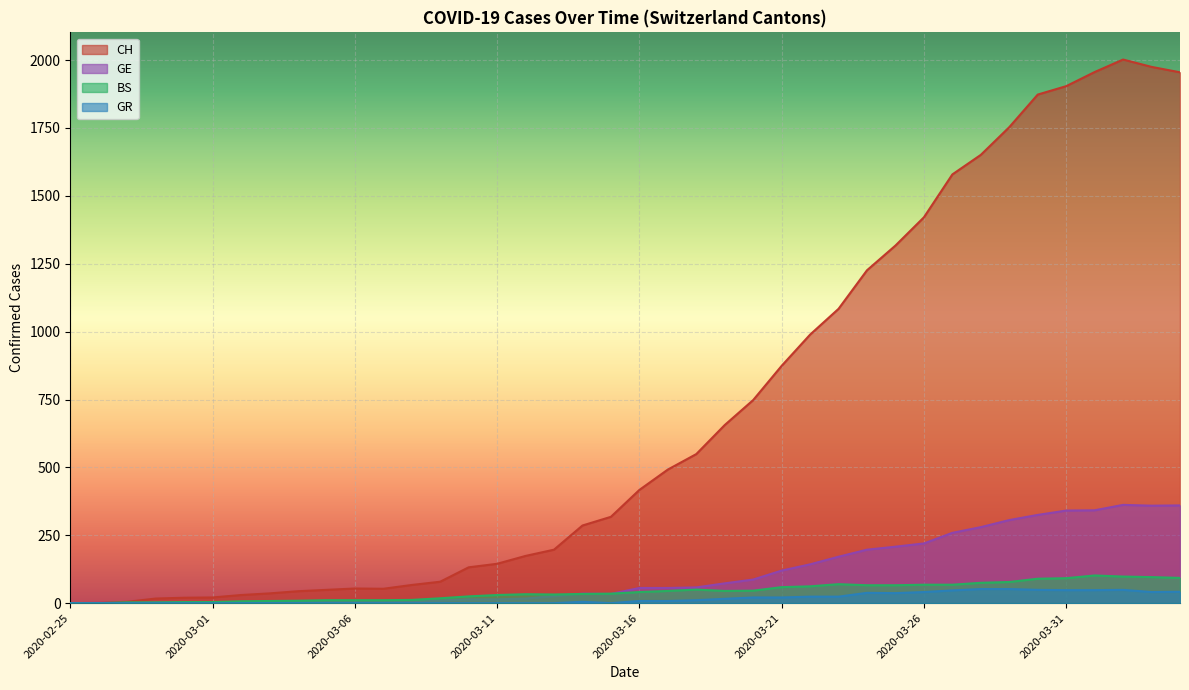

After their last crossing, which series has the higher values: GE or BS?

GE